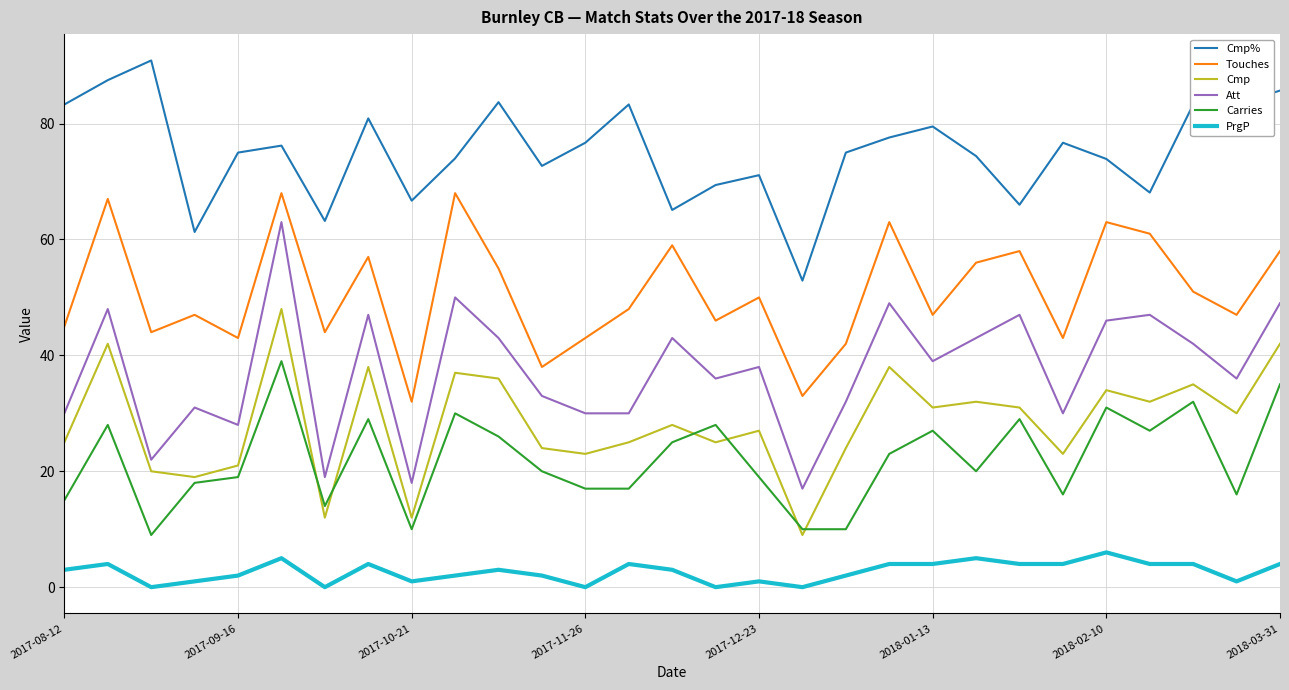

What is the difference between the maximum and minimum values in the Carries series?

30.0